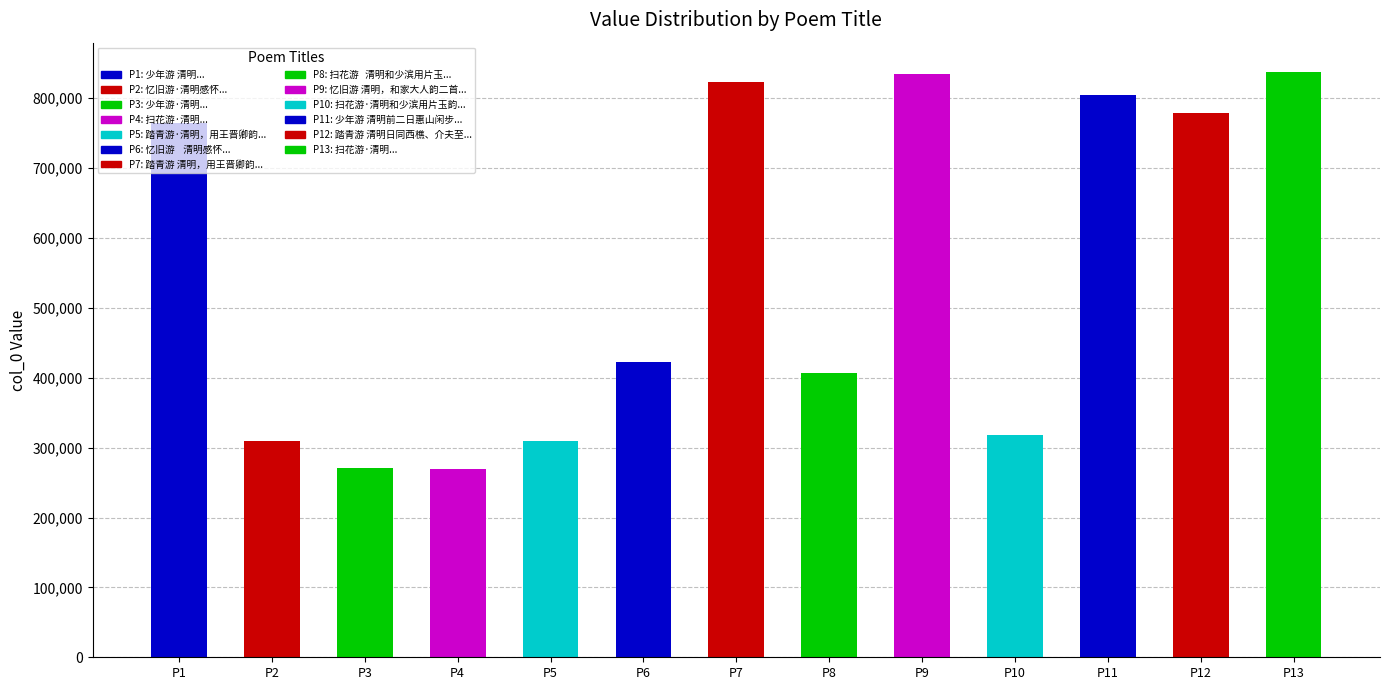

True or false: the data shows 1193073 at P12.

False